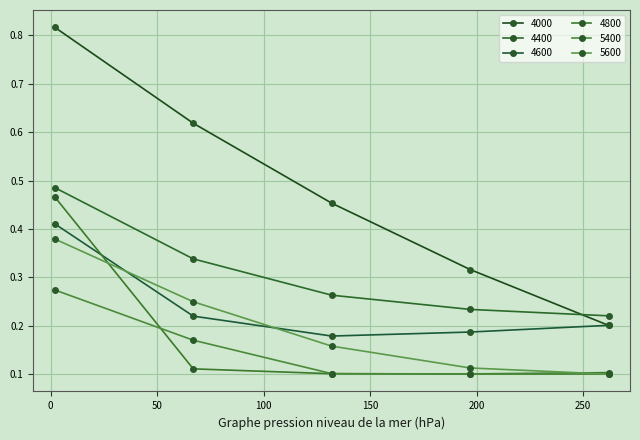

How many 4000 values are between 0 and 1?

5